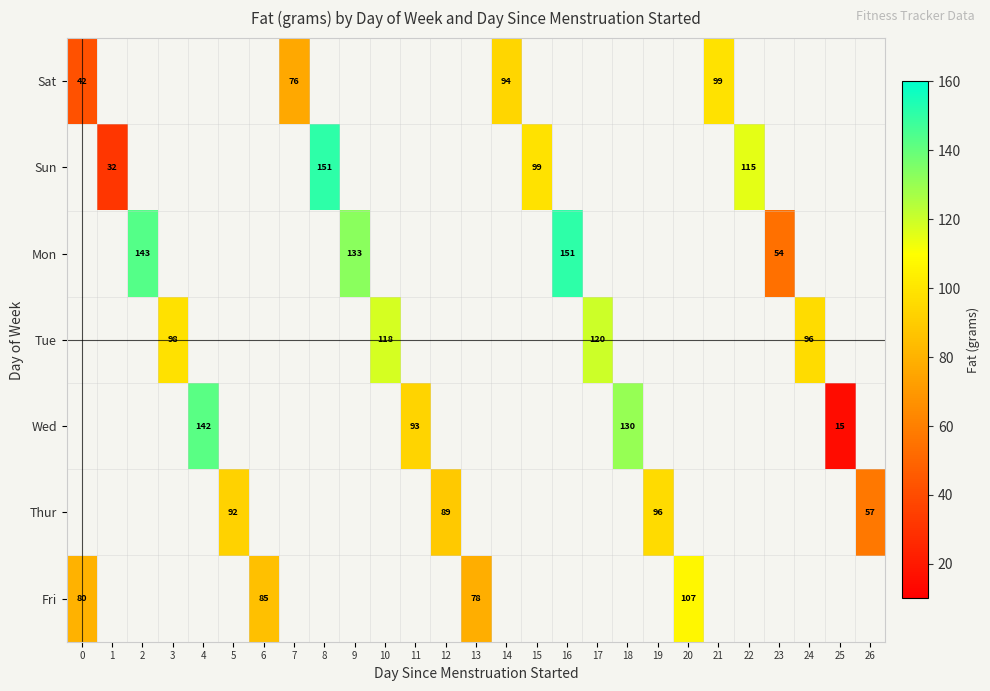

The value of Thur at 12 is 44. True or false?

False